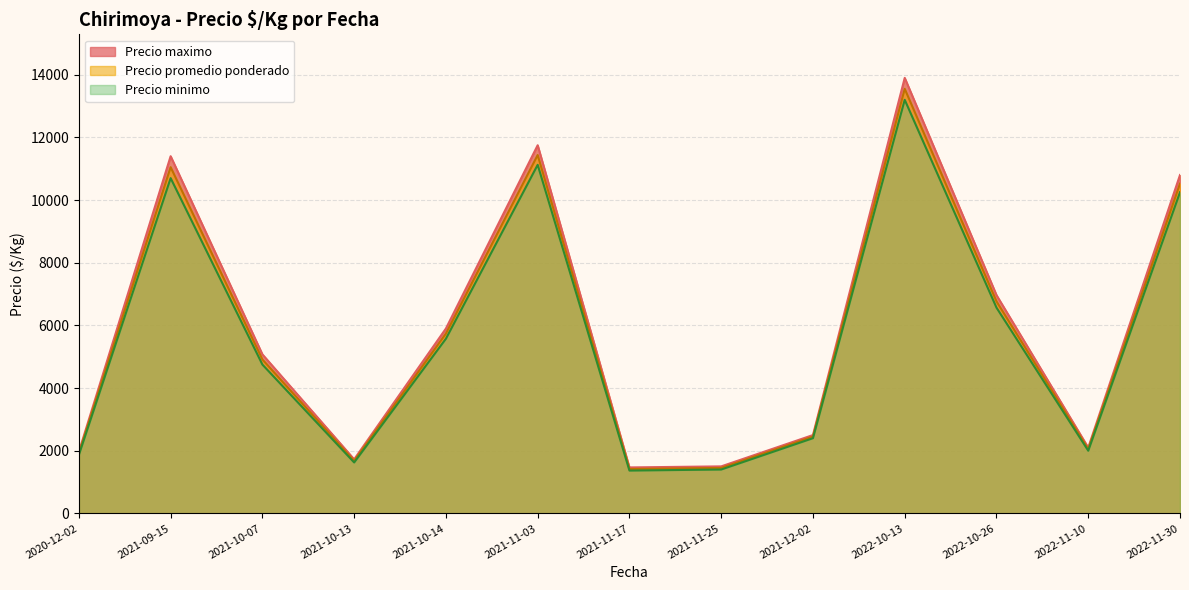

Rank the series at 2021-10-13 from lowest to highest value.

Precio minimo, Precio promedio ponderado, Precio maximo